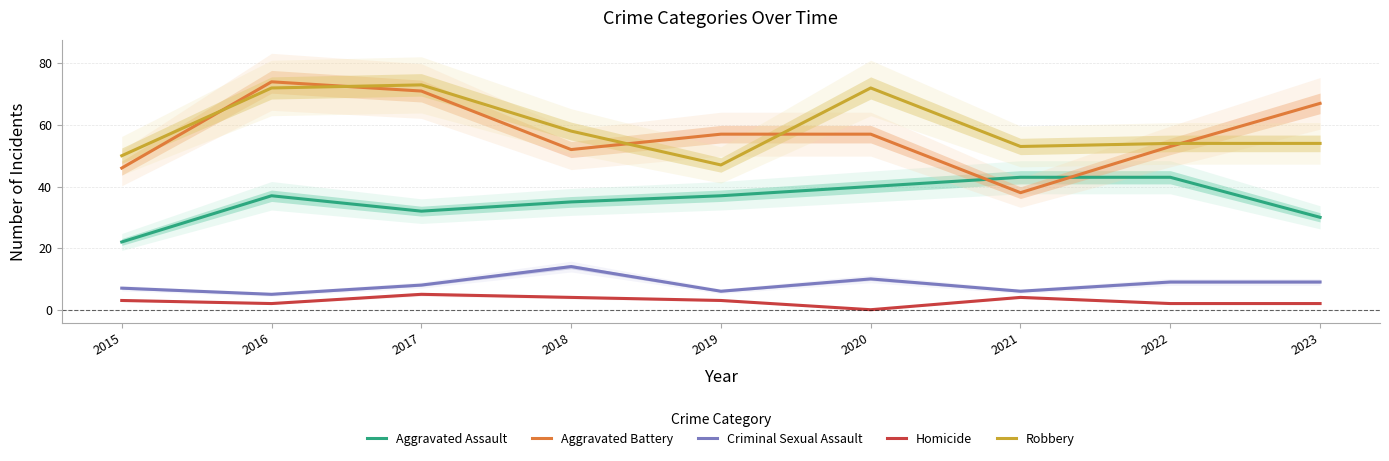

What is the maximum value for Homicide?

5